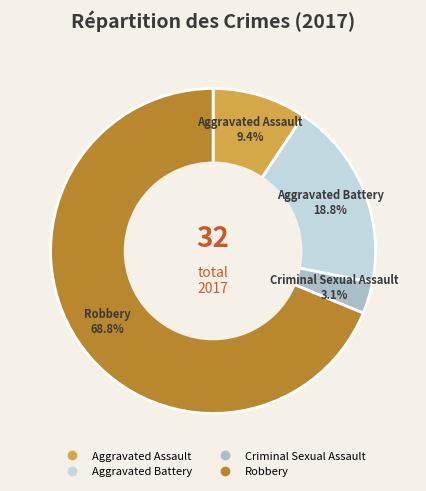

To the nearest percent, what percentage of the pie is Criminal Sexual Assault?

3%